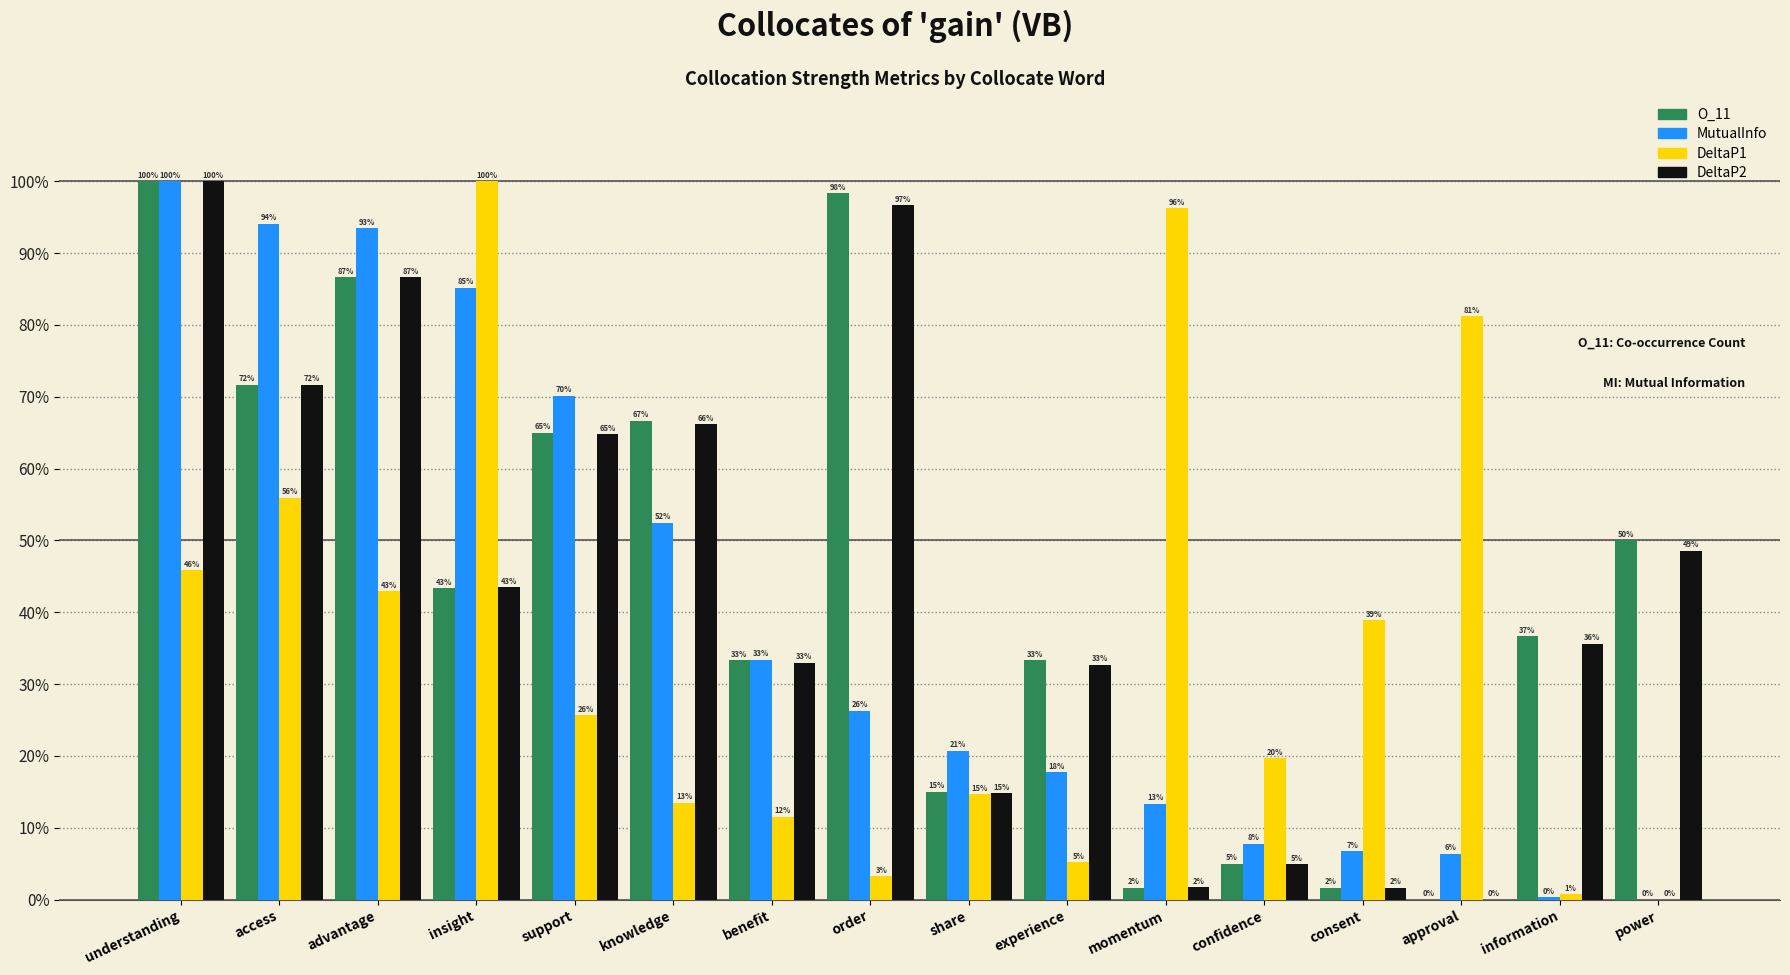

Between insight and momentum, which is larger?

insight